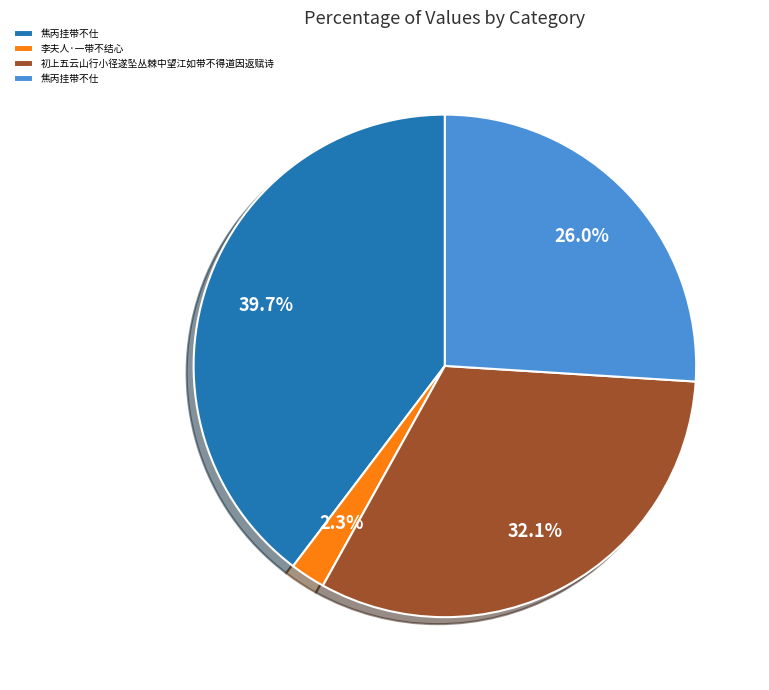

Is there a majority slice in this chart?

No